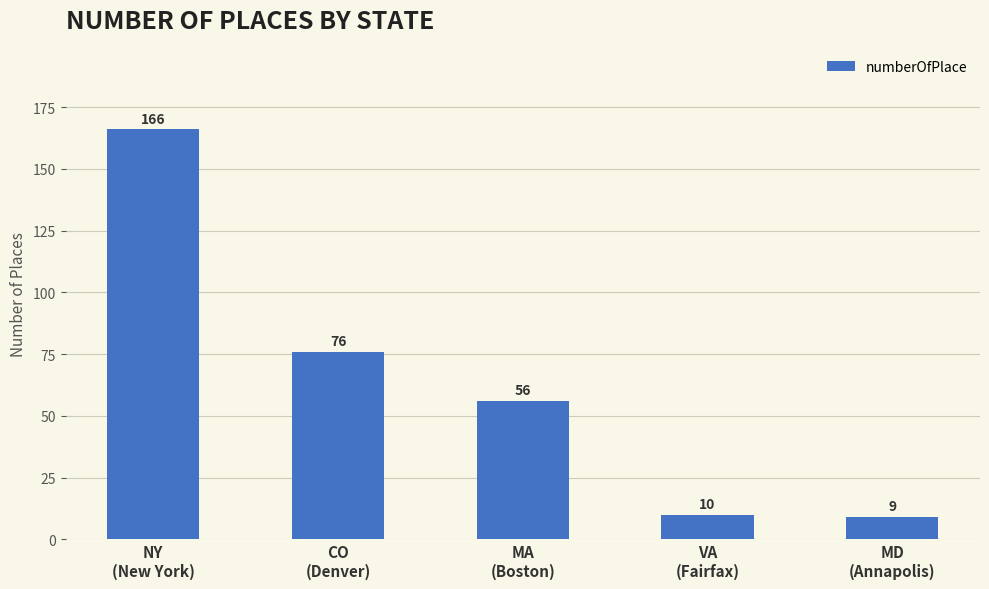

How many distinct data groups are displayed?

1